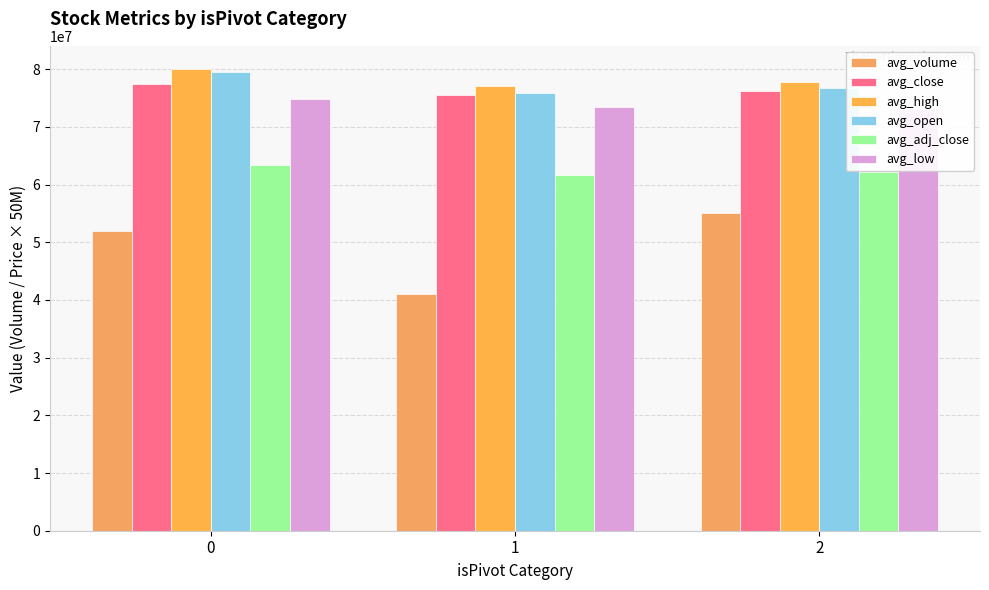

Which series has the largest total across all categories?

avg_high